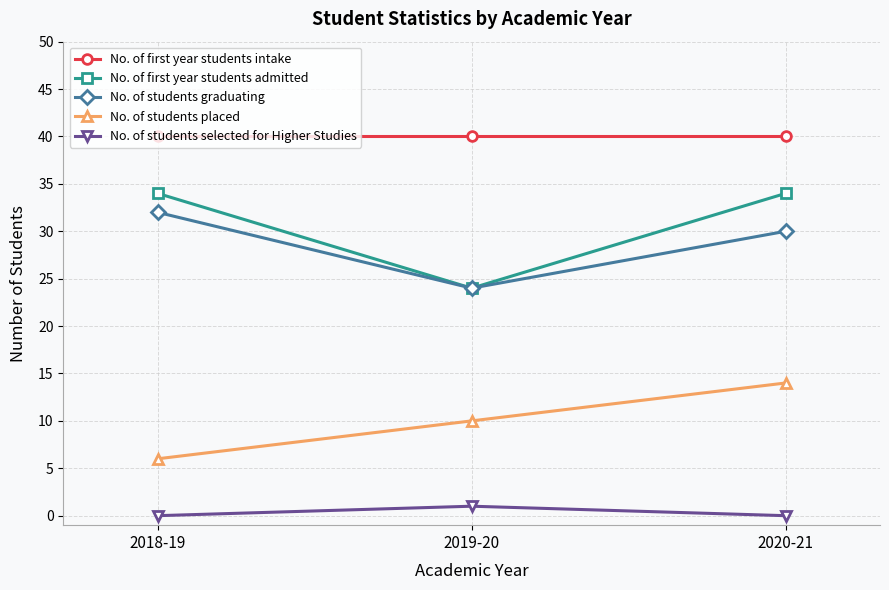

Which category has the lowest value in the No. of first year students admitted series?

2019-20